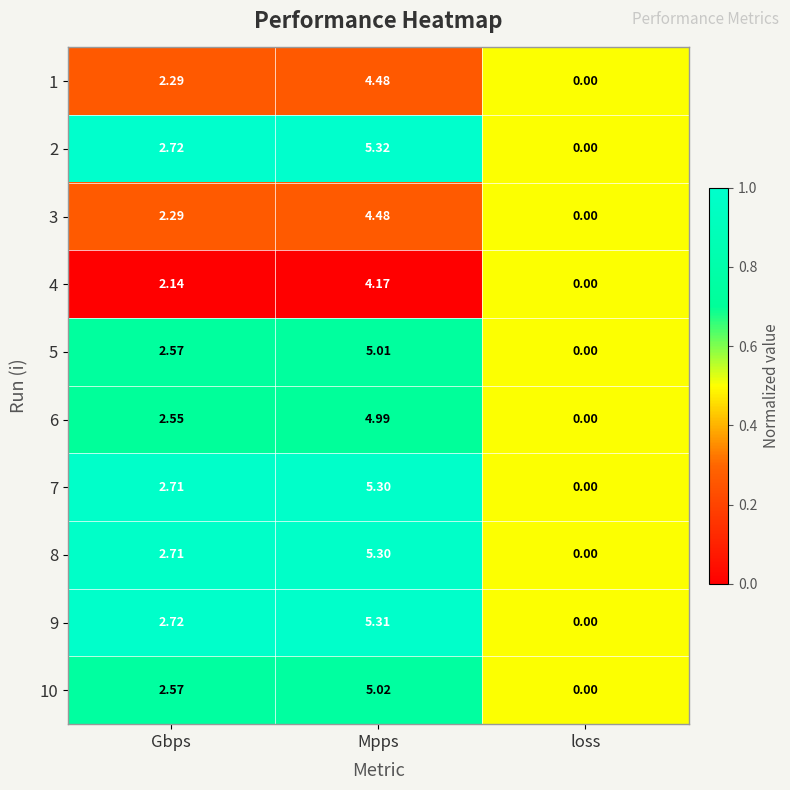

Count the number of data series in this chart.

10